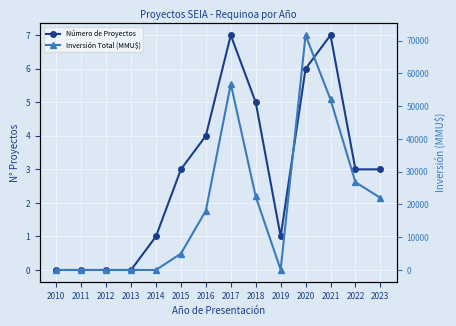

What is the average value of the Inversión Total (MMU$) series?

19647